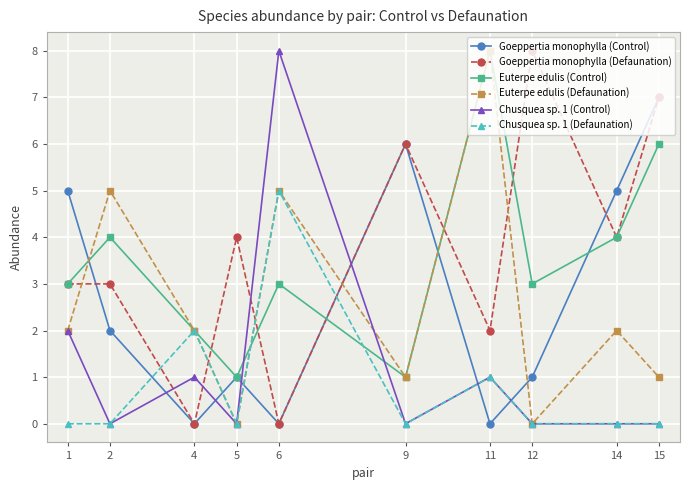

What is the difference between the Euterpe edulis (Defaunation) values at 2 and 11?

3